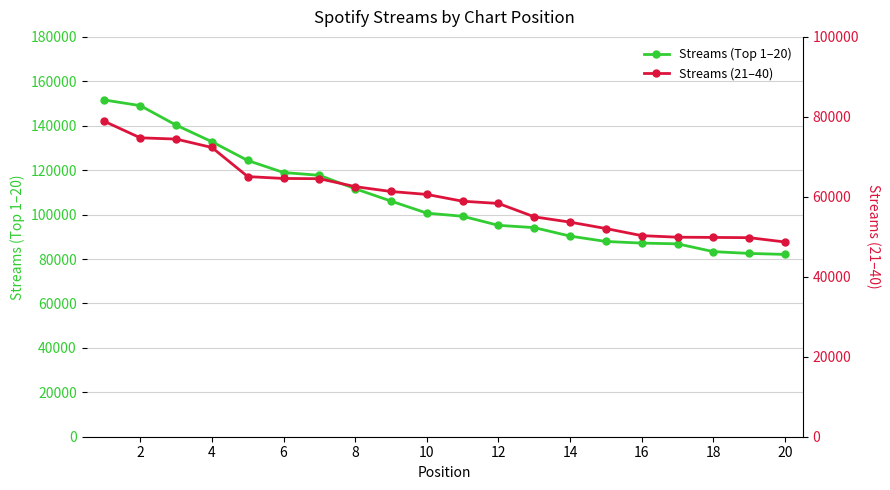

What is the maximum value for Streams (Top 1–20)?

151596